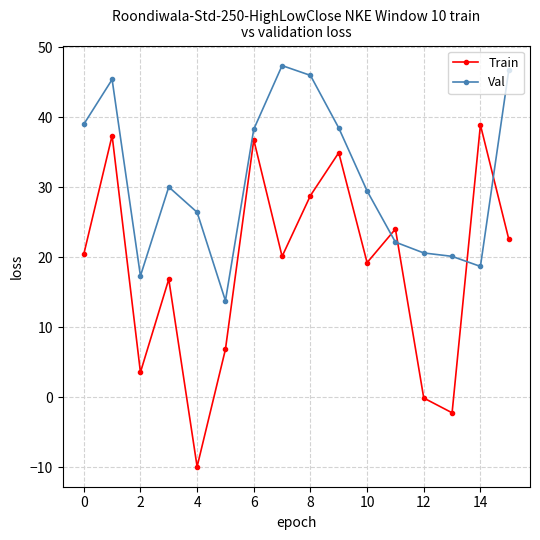

Which series has the largest range (max minus min)?

Train